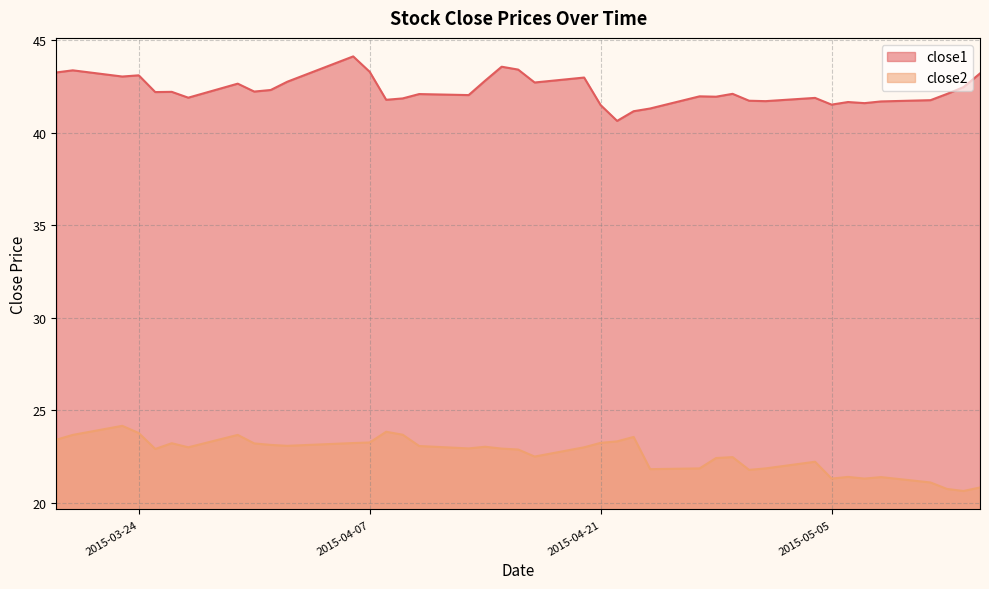

What is the total value across all series at 2015-05-01?

63.6